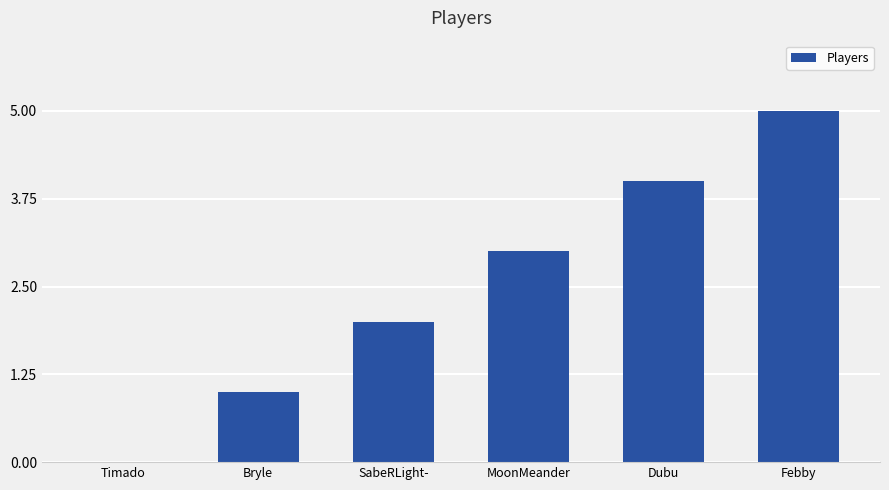

Reading left to right, extract all data points from this chart.

Timado=0	Bryle=1	SabeRLight-=2	MoonMeander=3	Dubu=4	Febby=5